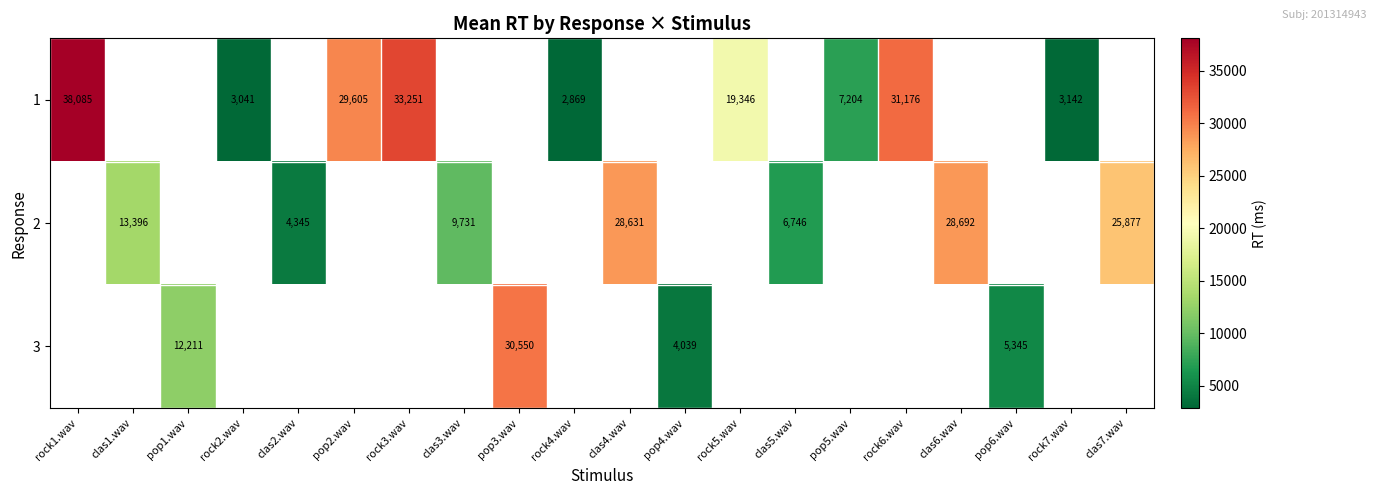

The value of 1 at rock3.wav is 7383. True or false?

False